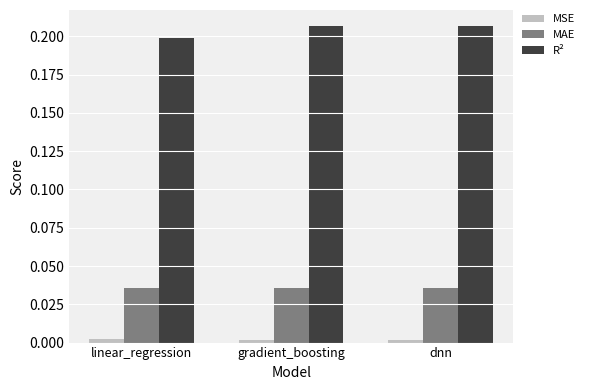

What is the label of the 3rd bar from the left?

dnn